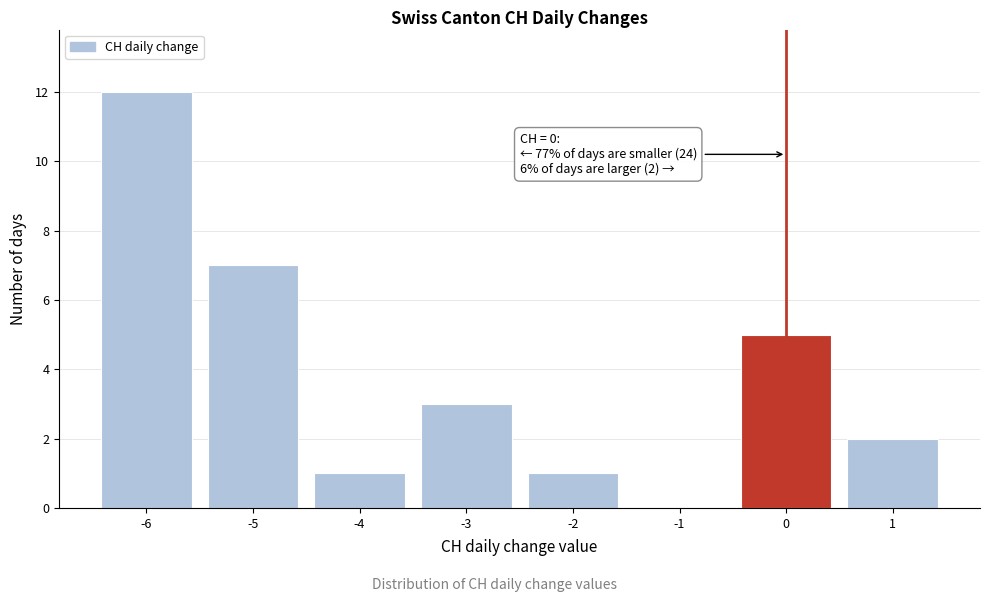

Which range on the x-axis has the tallest bar?

-6.5 to -5.5